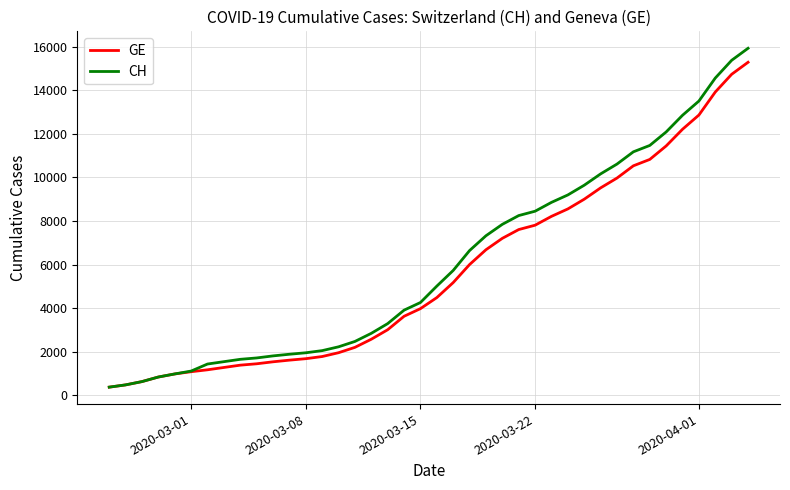

Which series has the widest spread of values?

CH